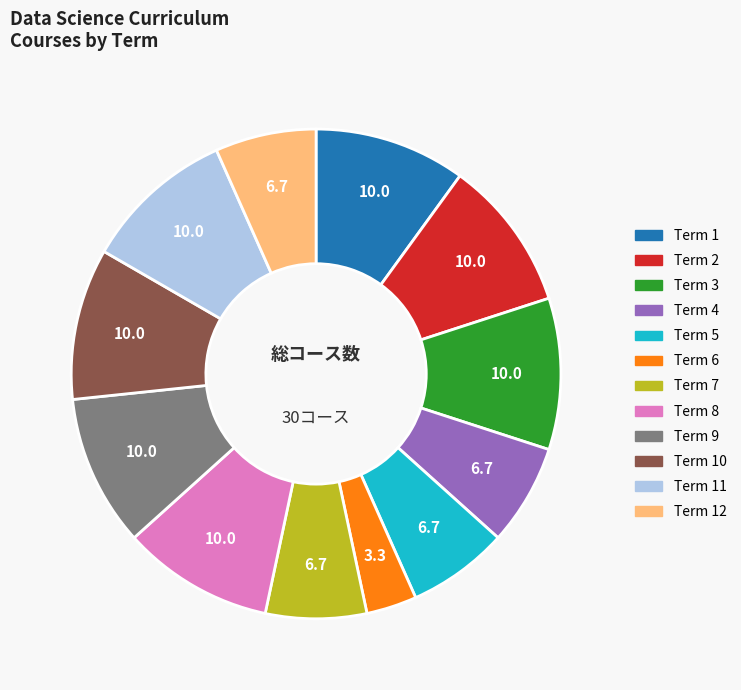

Does any single category account for the majority?

No